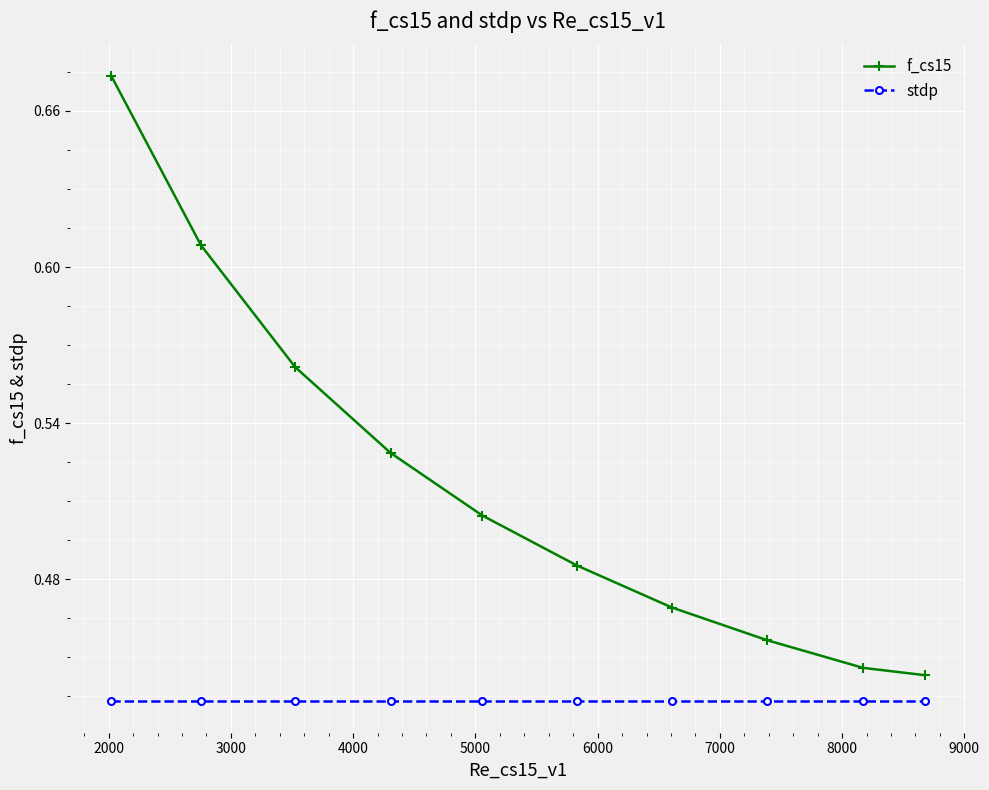

Which series has the largest range (max minus min)?

f_cs15